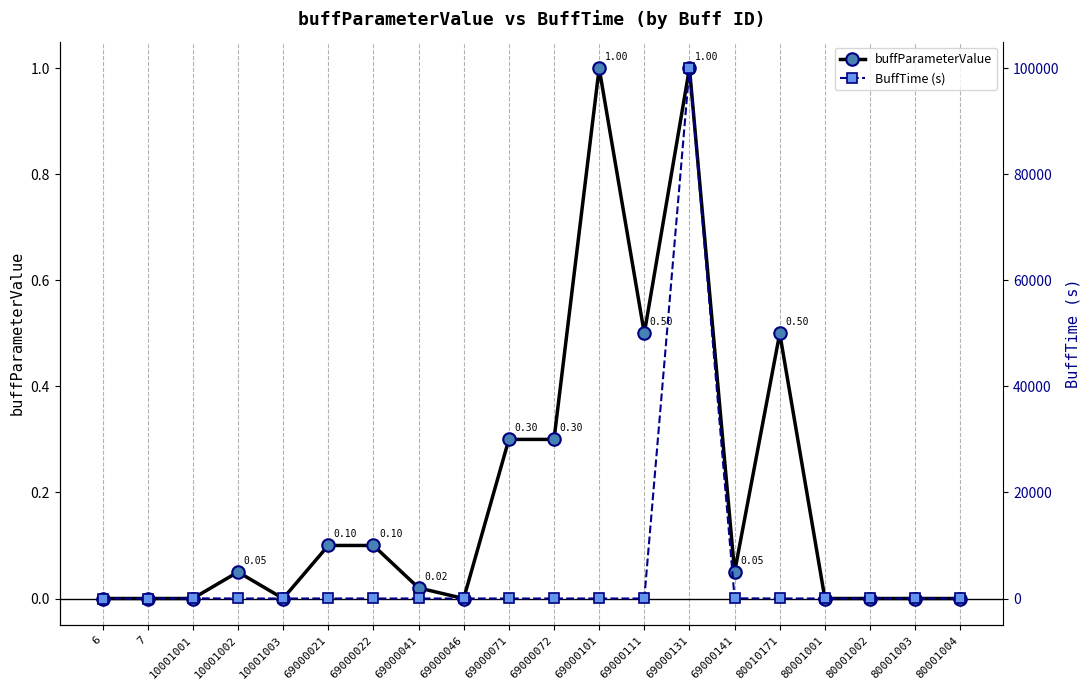

True or false: buffParameterValue and BuffTime (s) cross at least once.

False